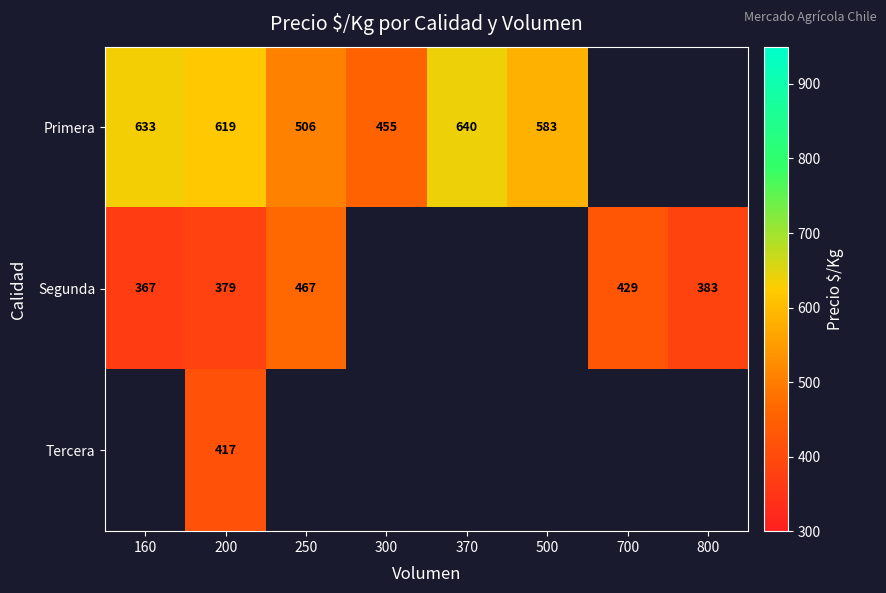

Between 370 and 250, which is larger?

370